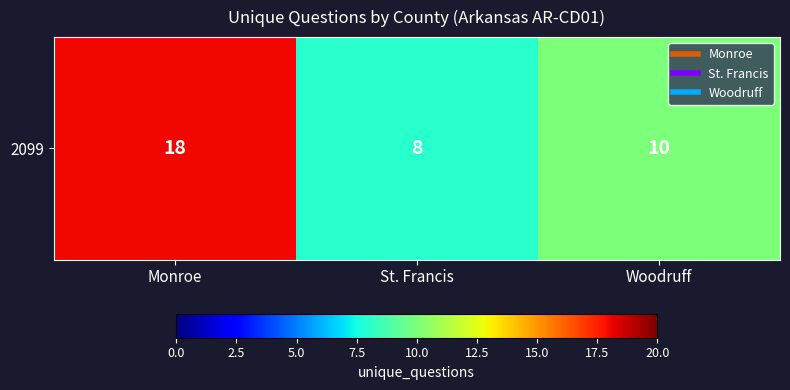

Which category has the lowest value across all series?

St. Francis